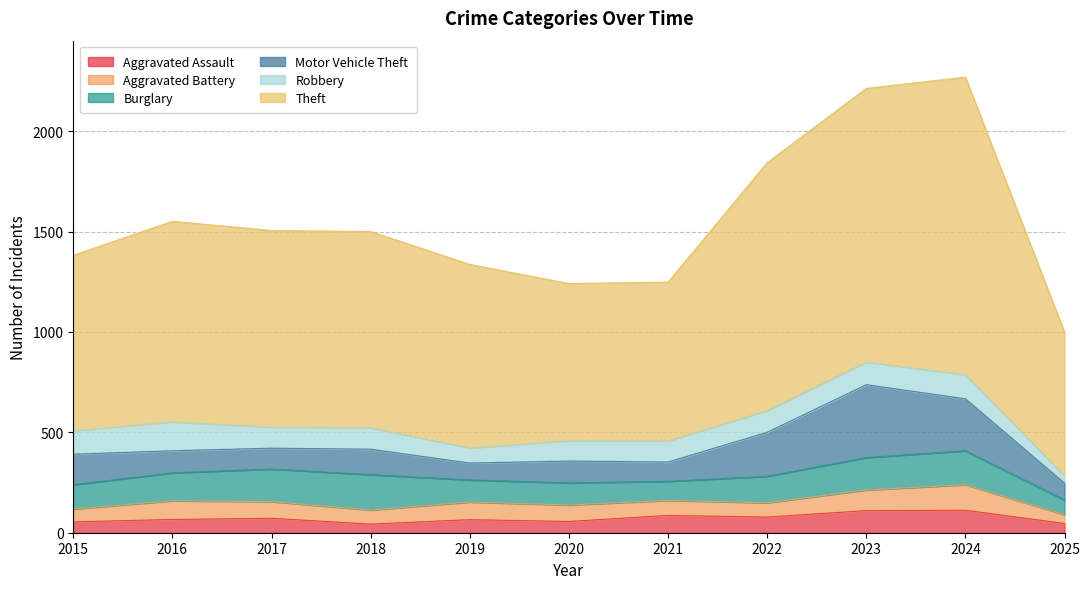

What is the sum of all Burglary values?

1448